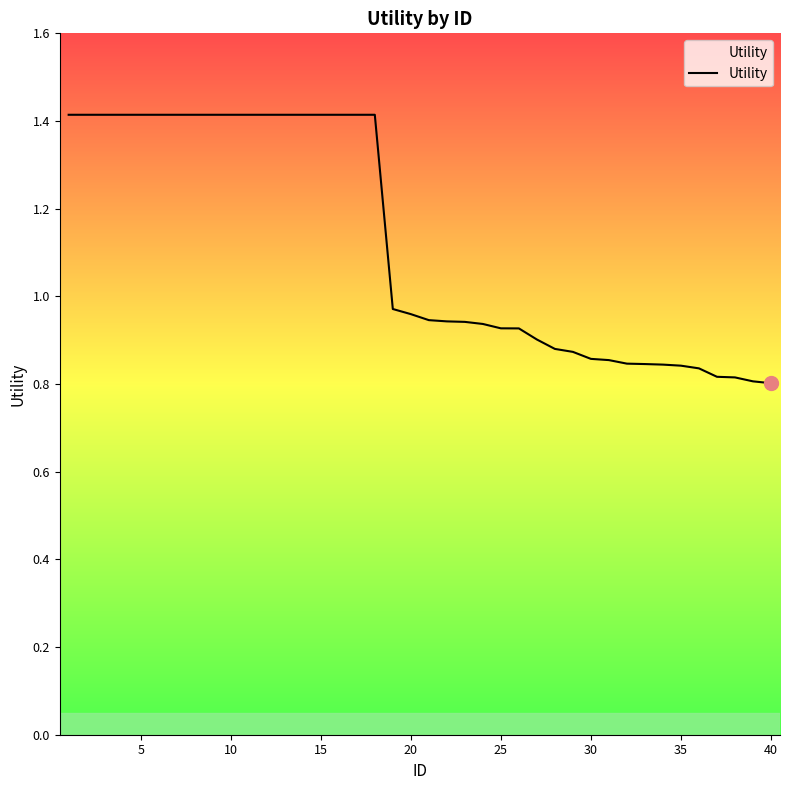

What is the greatest value displayed?

1.4